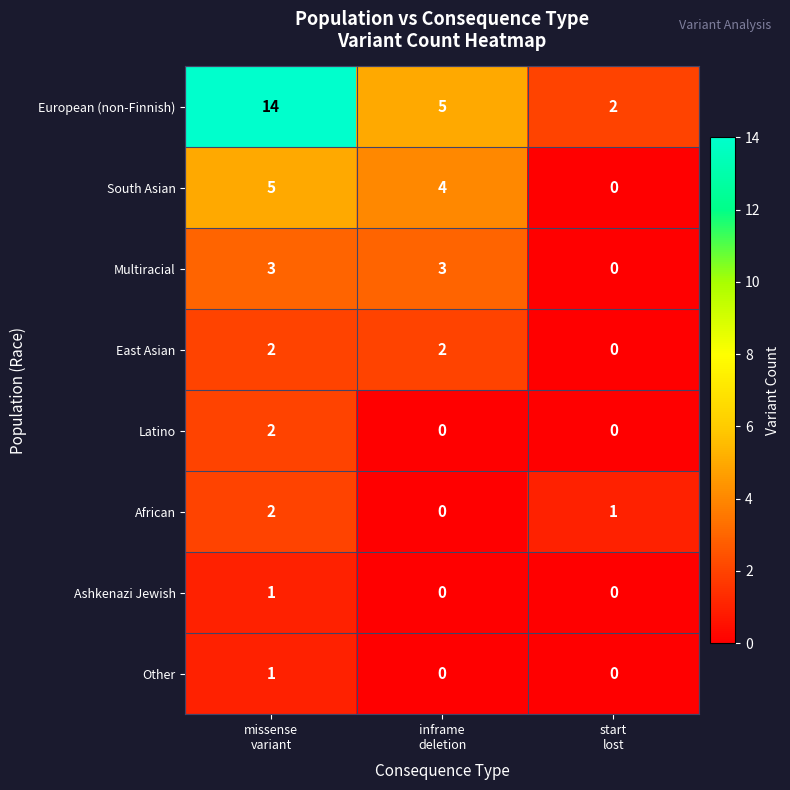

Count the number of data series in this chart.

8